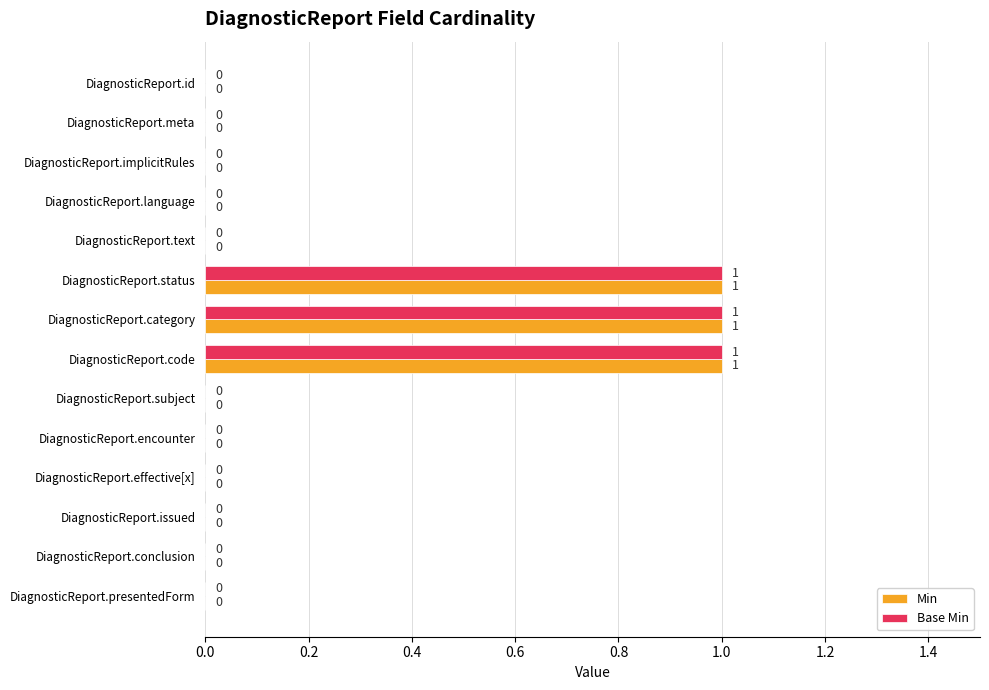

Is it true that Base Min equals 1 at DiagnosticReport.code?

True